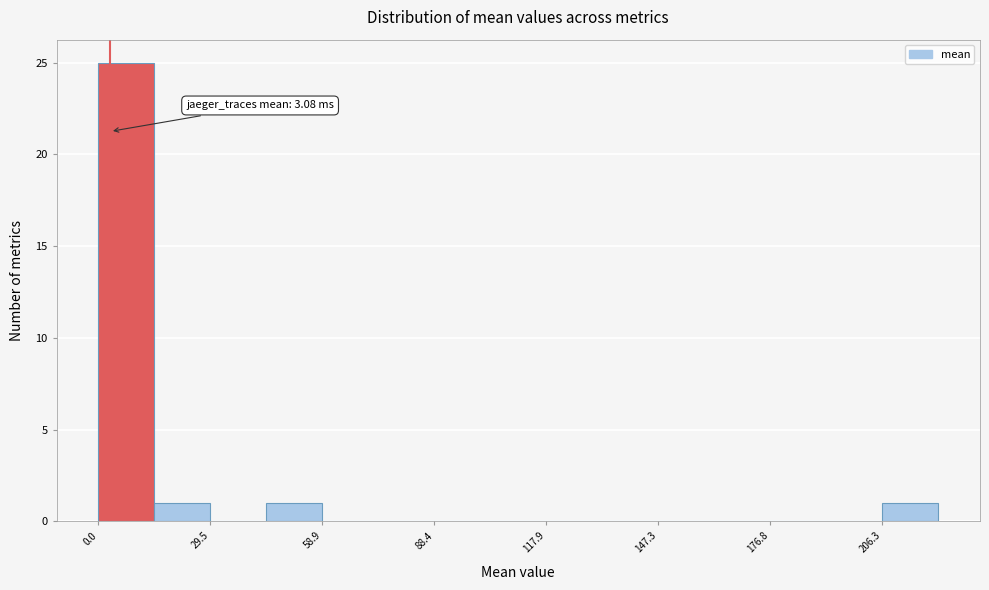

Around what value on the x-axis is the tallest bar? Give the approximate position of its centre, as read against the axis.

5